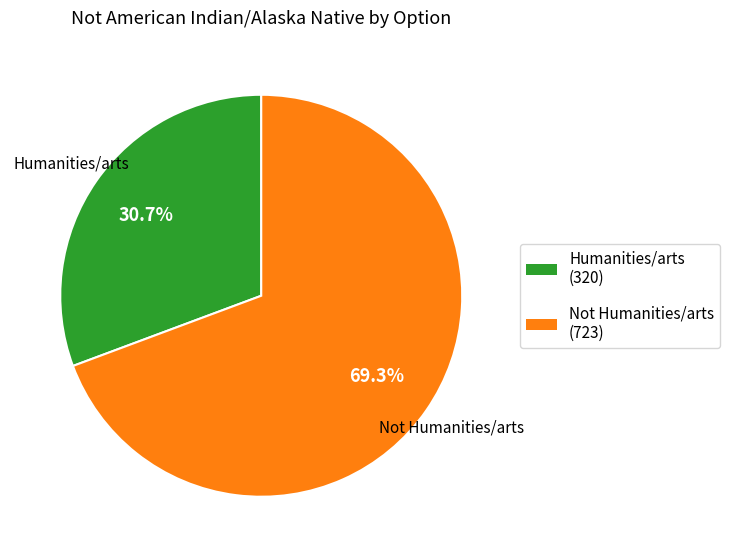

What is the smallest slice in the pie chart?

Humanities/arts